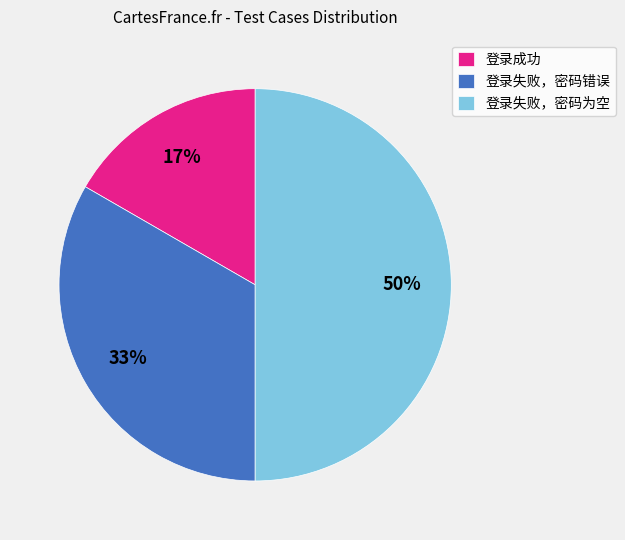

Which slice is the smallest?

登录成功